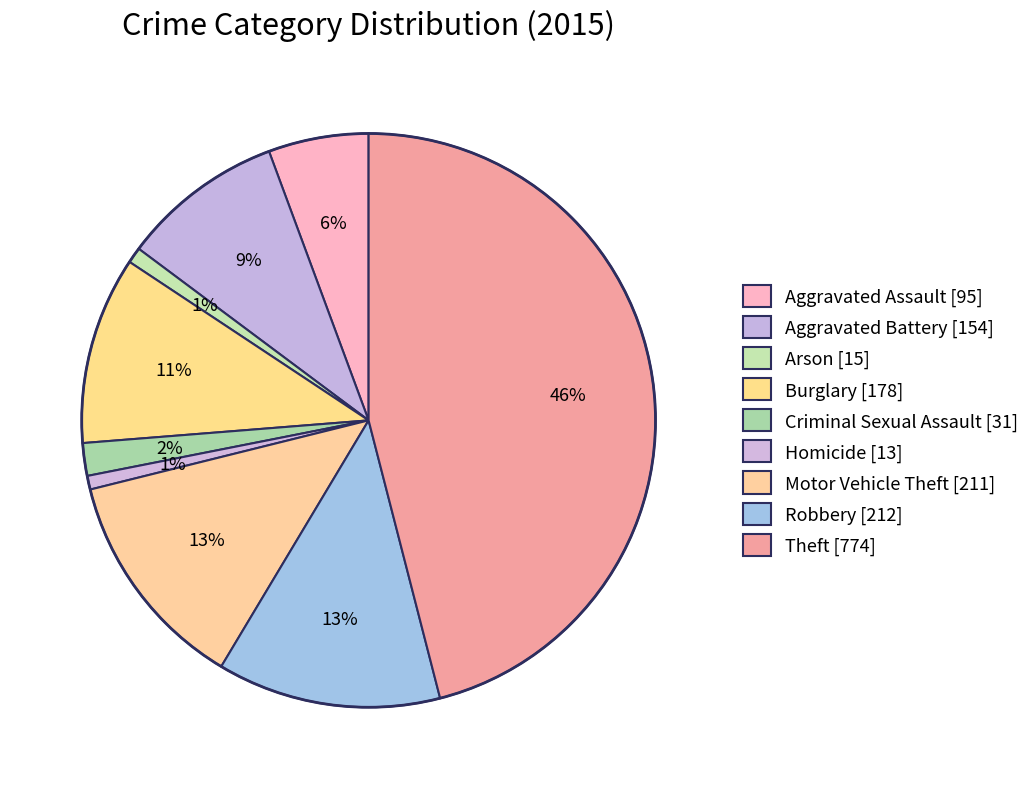

Do Theft and Aggravated Assault together represent more than half of the pie?

Yes